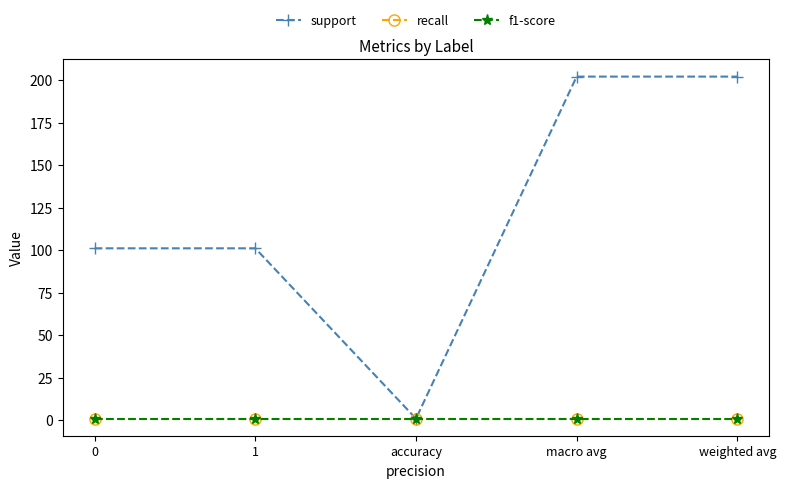

Is it true that support equals 202.0 at macro avg?

True